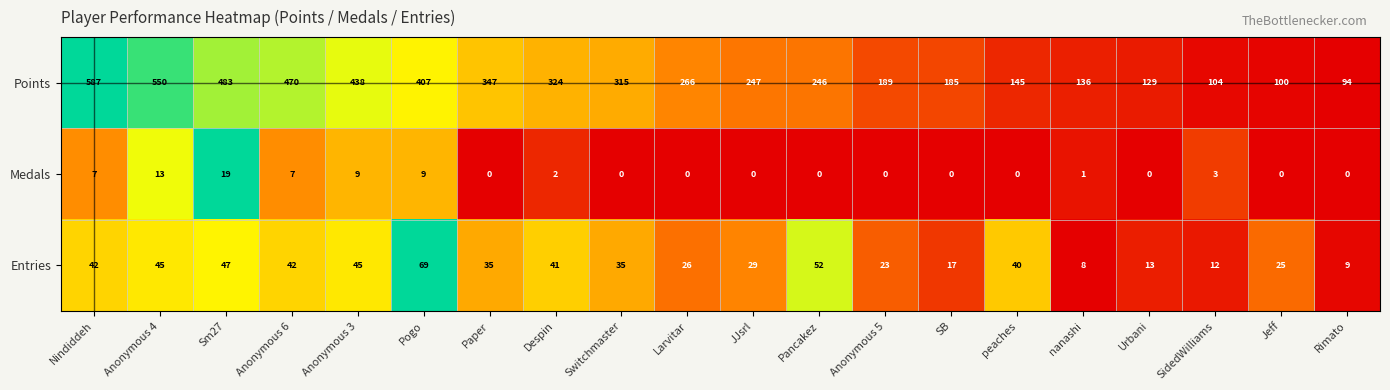

At which label is Entries closest to 38?

peaches